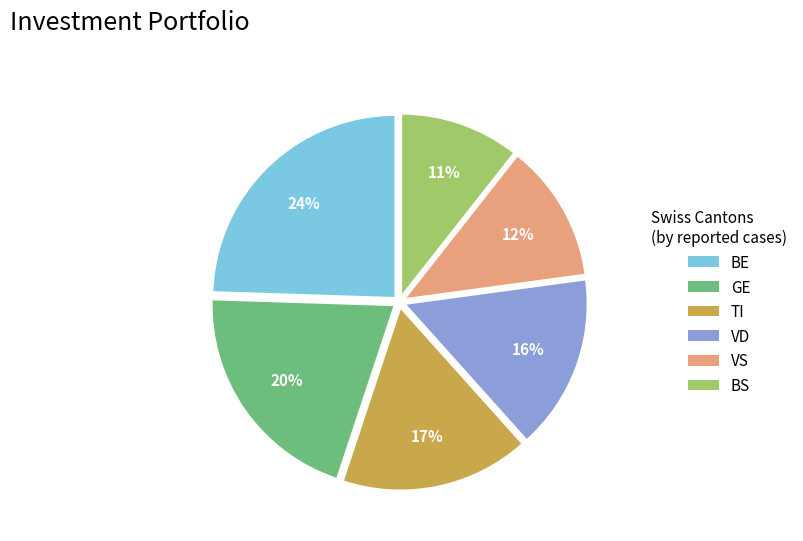

Is there a majority slice in this chart?

No